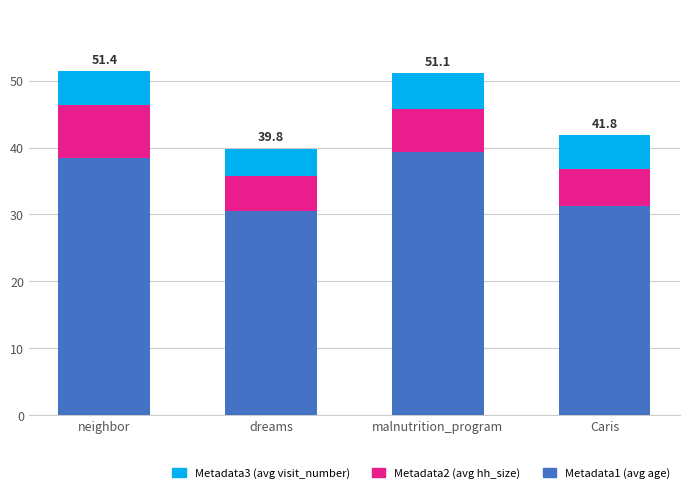

What is the average value of the Metadata1 (avg age) series?

34.9